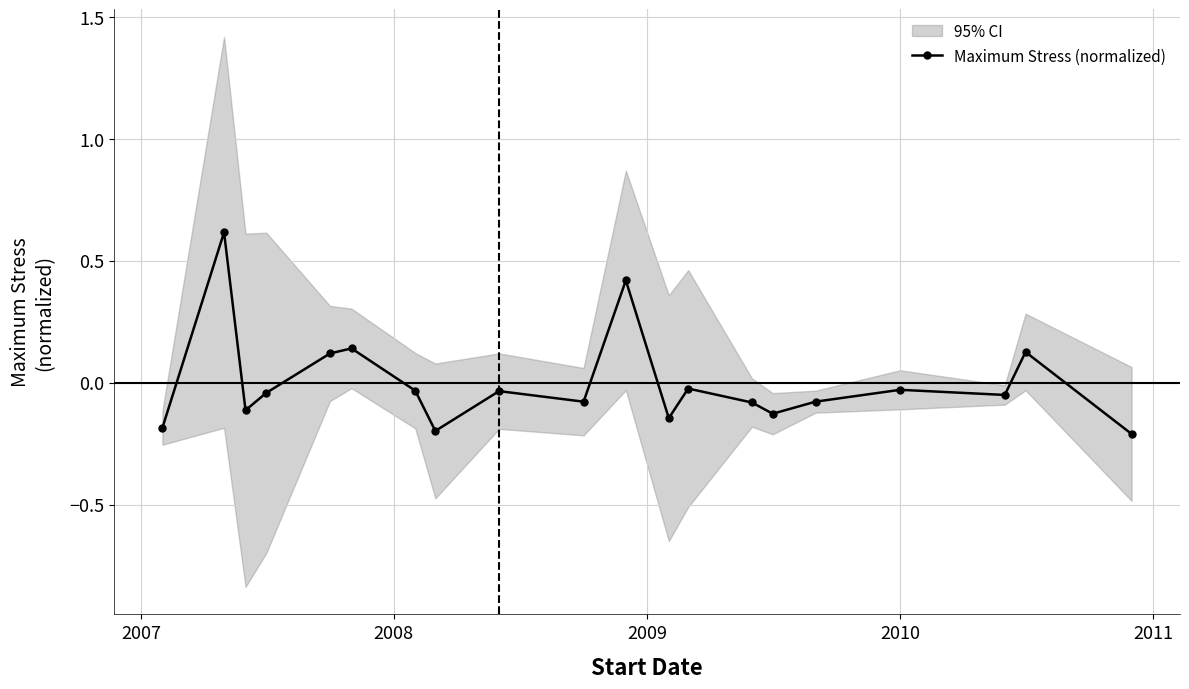

True or false: Maximum Stress (normalized) has more than 2 points higher than both neighbors.

True